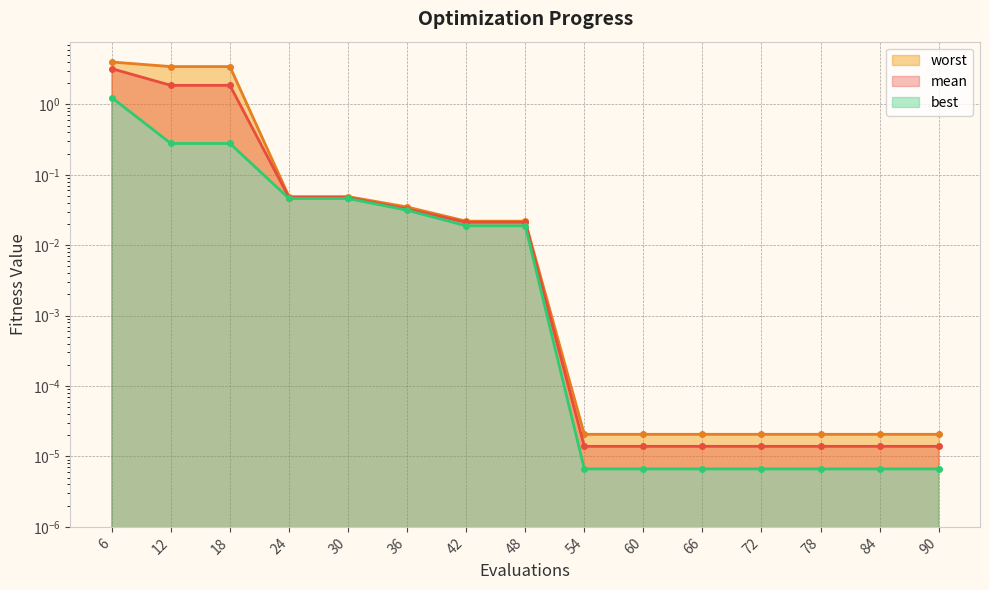

List the labels in order of mean value, largest first.

6, 12, 18, 24, 30, 36, 42, 48, 54, 60, 66, 72, 78, 84, 90